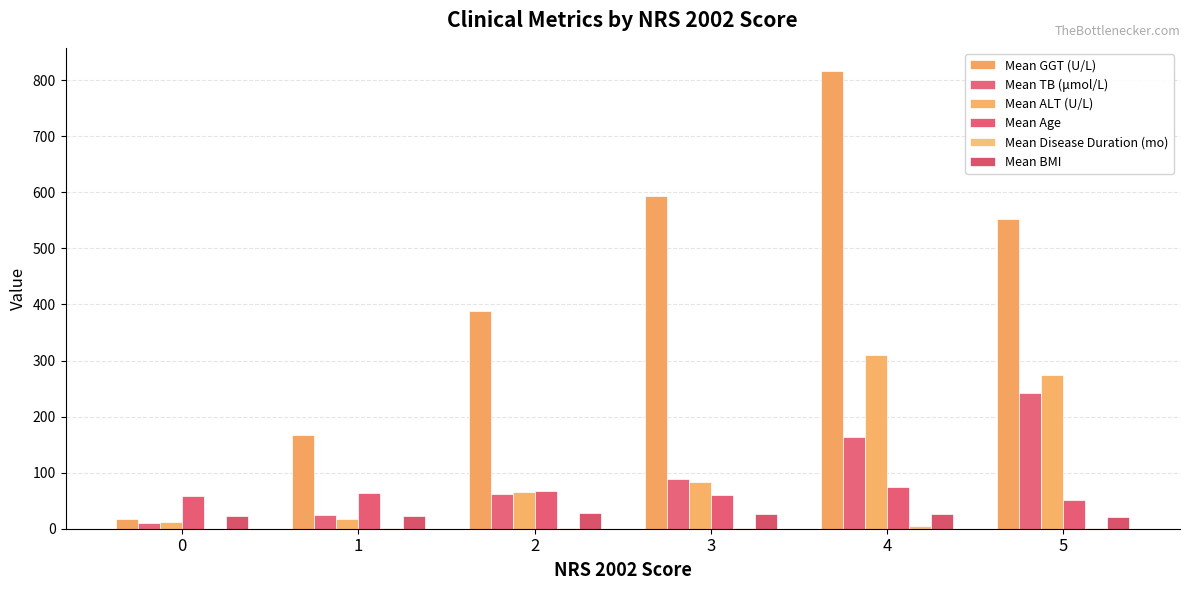

How many groups of bars are there?

6